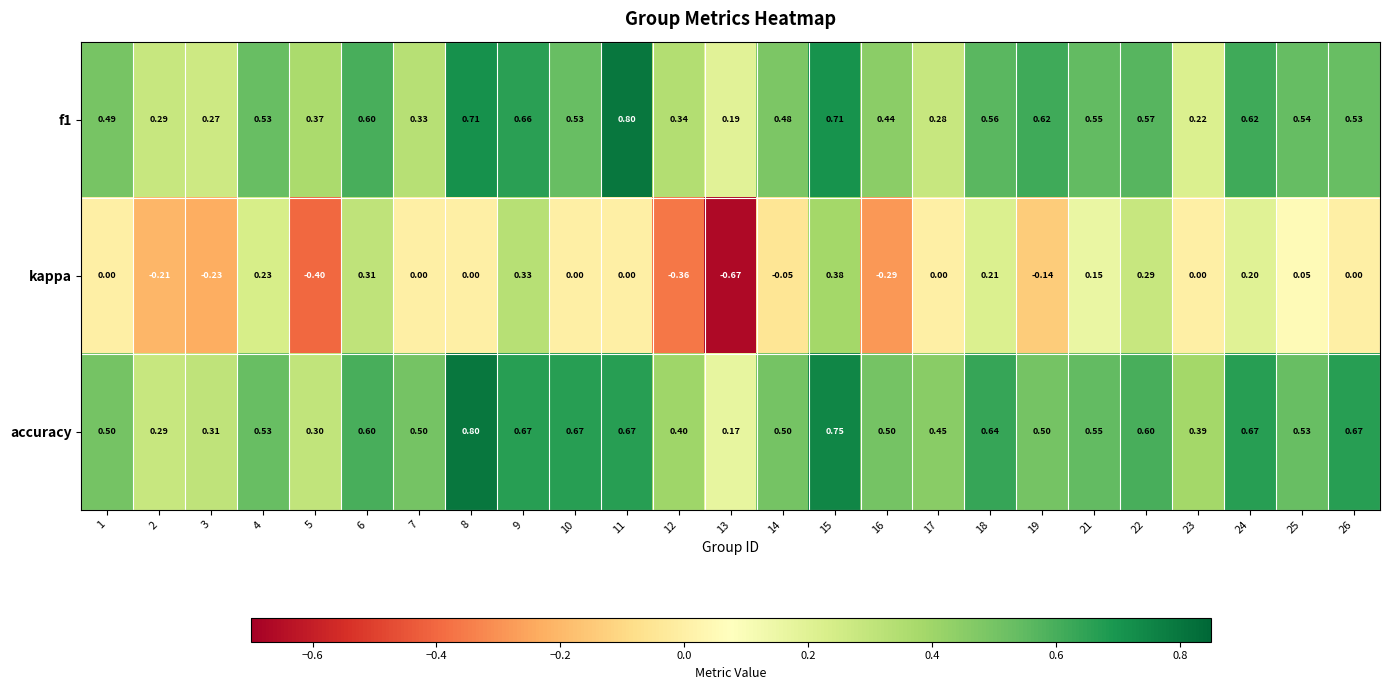

Which series has the largest total across all categories?

accuracy